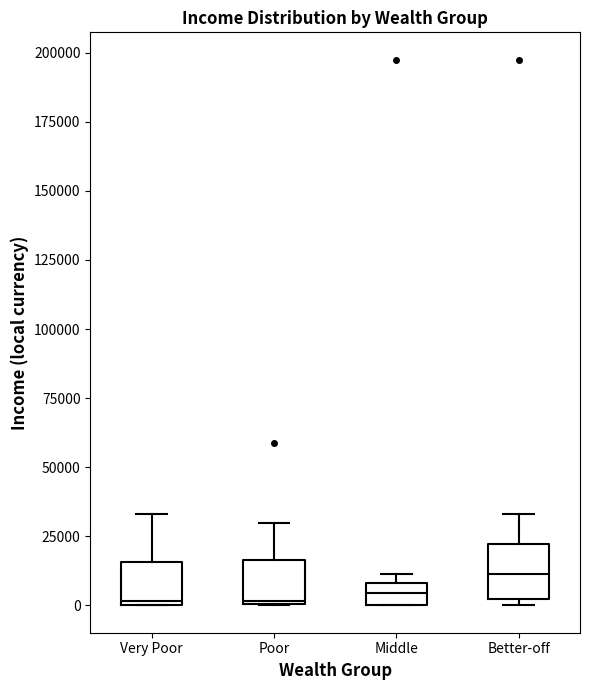

Reading left to right, transcribe this box plot: for each box, give where its median line is, the range the box spans, and where its two whiskers end, as read against the y-axis. The values are not printed on the chart, so give them approximately, as read against the axis.

Very Poor: median 0, box 0 to 15000, whiskers 0 to 35000
Poor: median 0, box 0 to 15000, whiskers 0 to 30000
Middle: median 5000, box 0 to 10000, whiskers 0 to 10000 (just above the box's upper edge)
Better-off: median 10000, box 0 to 20000, whiskers 0 (just below the box's lower edge) to 35000